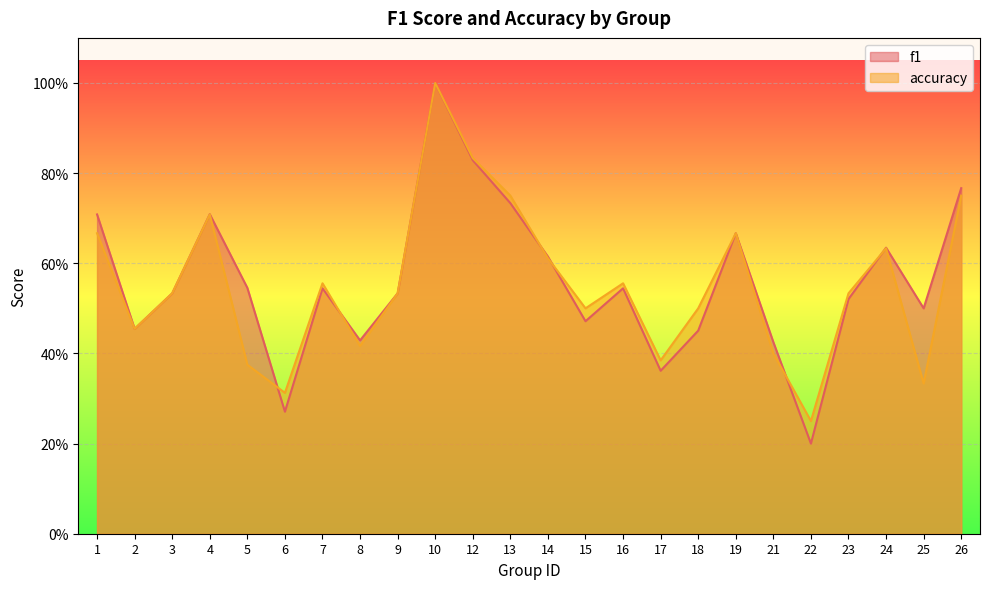

At which category does f1 reach its first local peak?

4